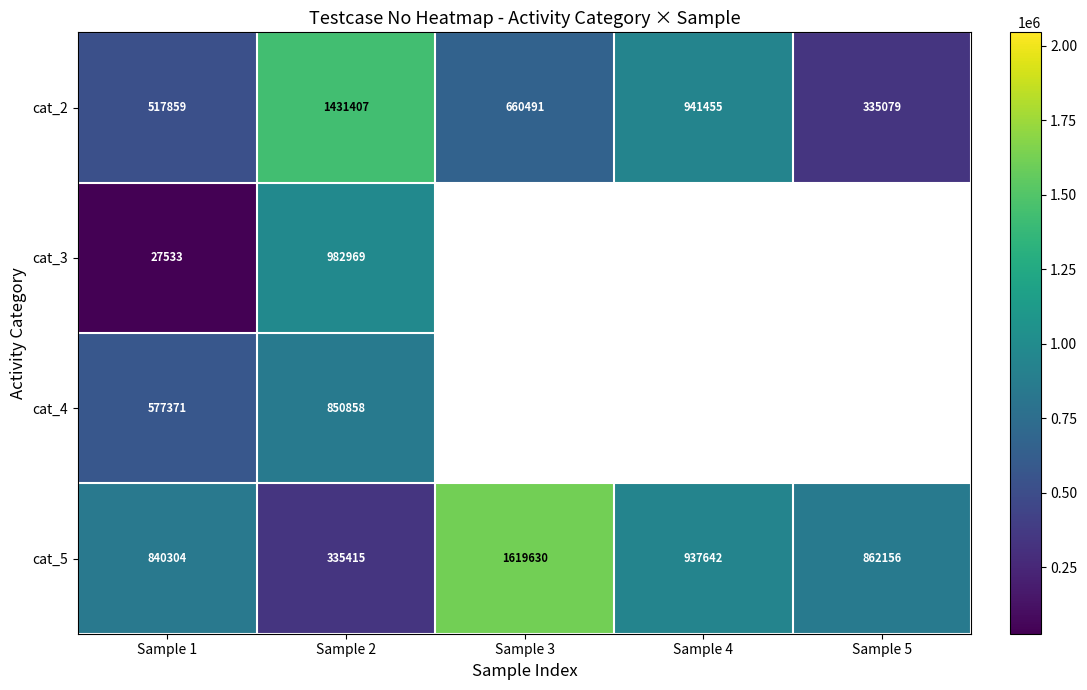

The cat_2 series shows 335079 at Sample 5. True or false?

True